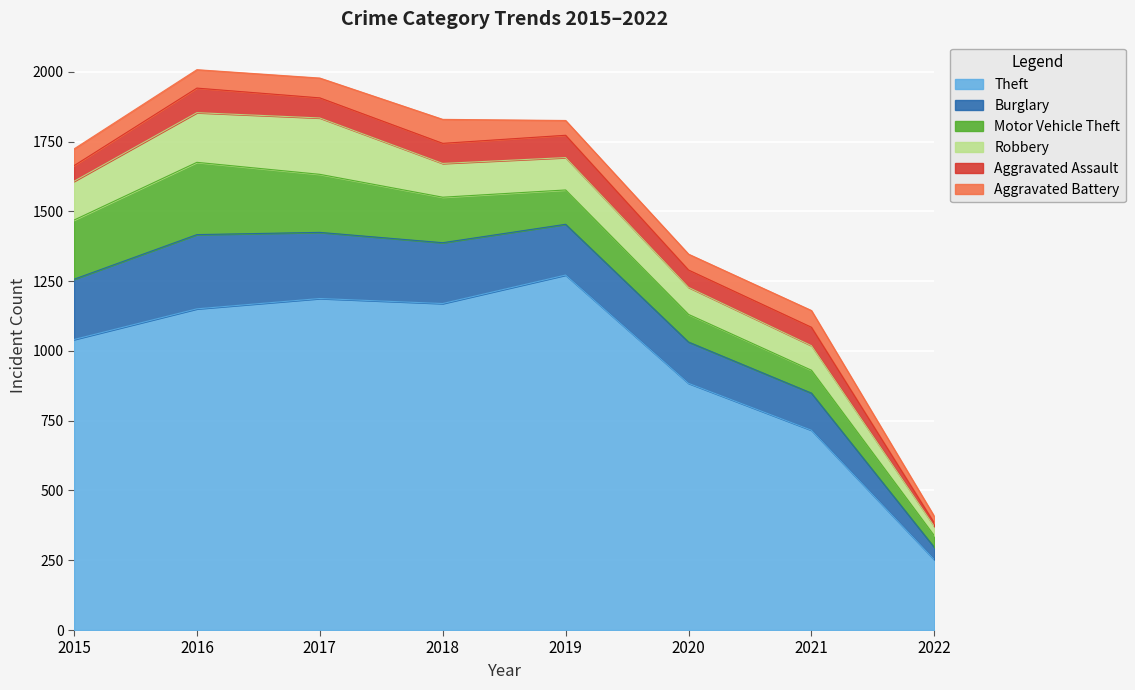

What is the sum of all Motor Vehicle Theft values?

1188